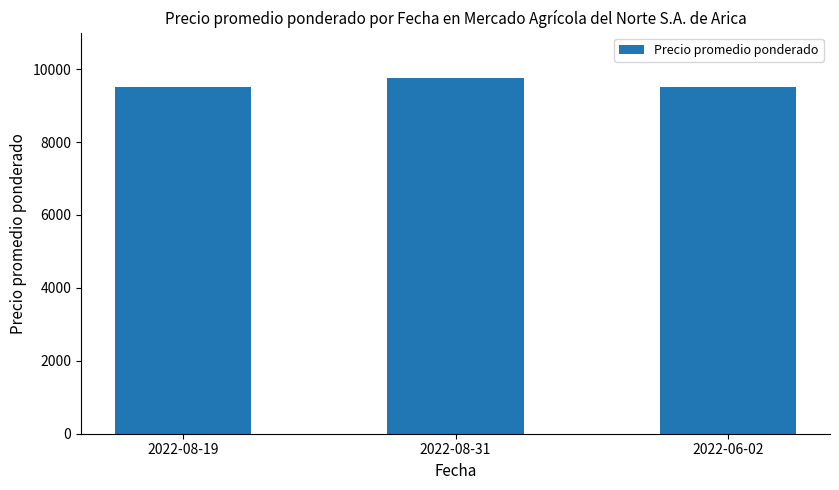

Reading left to right, extract all data points from this chart.

2022-08-19=9500	2022-08-31=9750	2022-06-02=9500